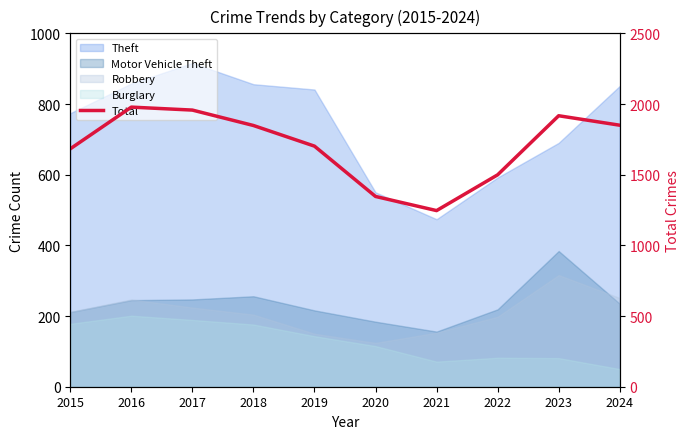

The value at 2021 is 1246. True or false?

True